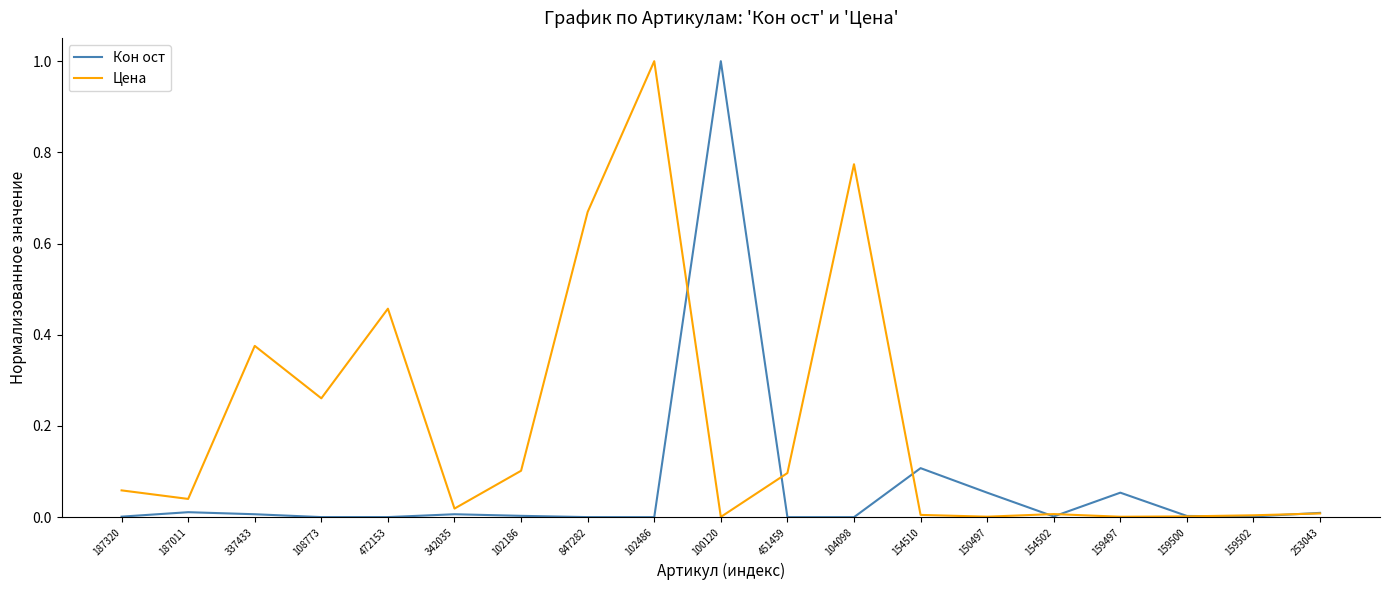

Which series changed the most between 108773 and 159502?

Цена